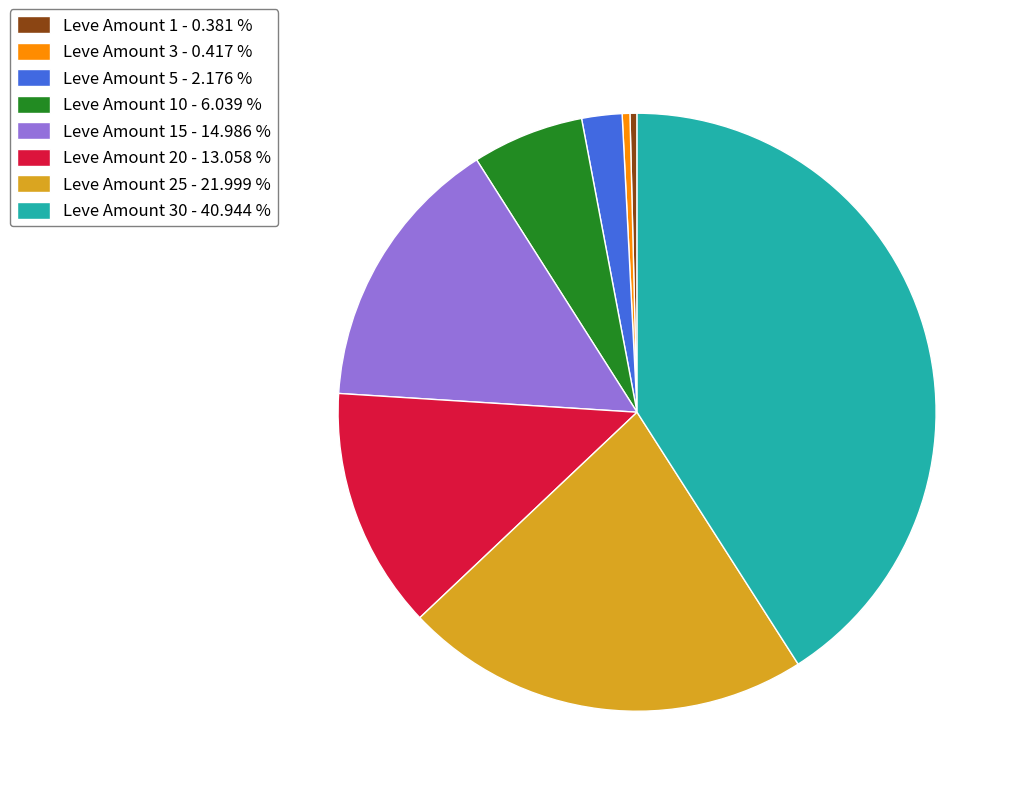

Does Leve Amount 25 - 21.999 % account for over 50% of the chart?

No